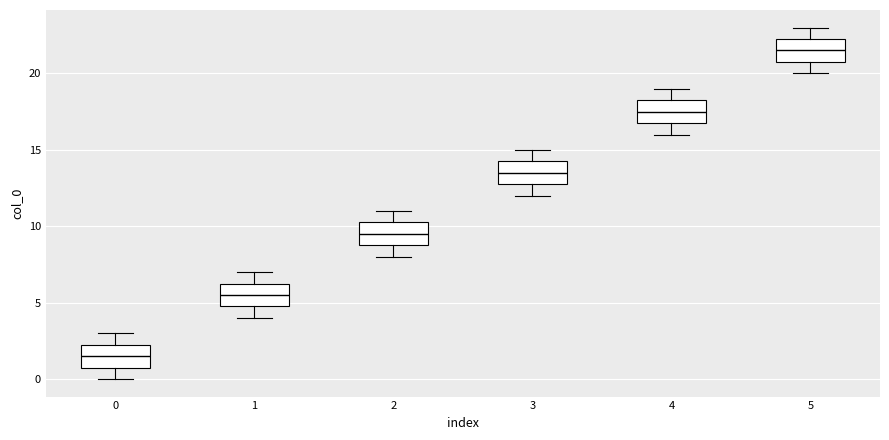

Where is the upper edge of the box at x = 1 on the y-axis? The values are not printed on the chart, so give them approximately, as read against the axis.

6.5